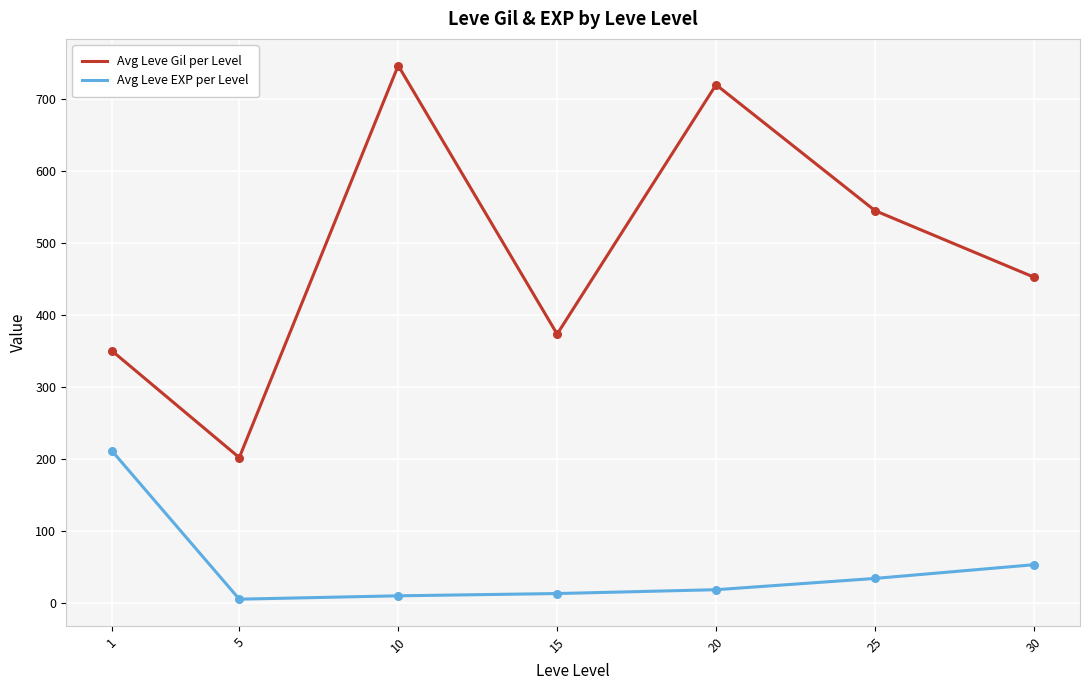

What are all the series names shown in the legend?

Avg Leve Gil per Level, Avg Leve EXP per Level